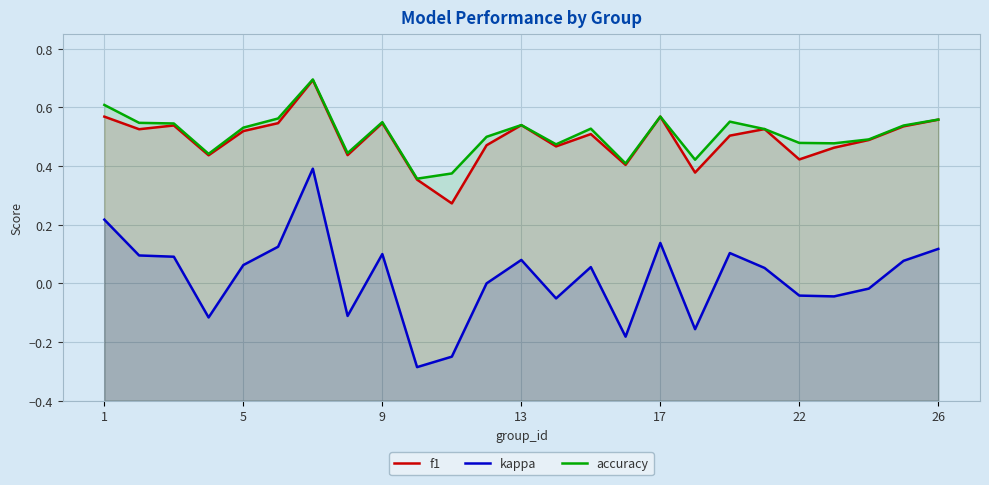

Rank the series by their maximum value, from highest to lowest.

accuracy, f1, kappa